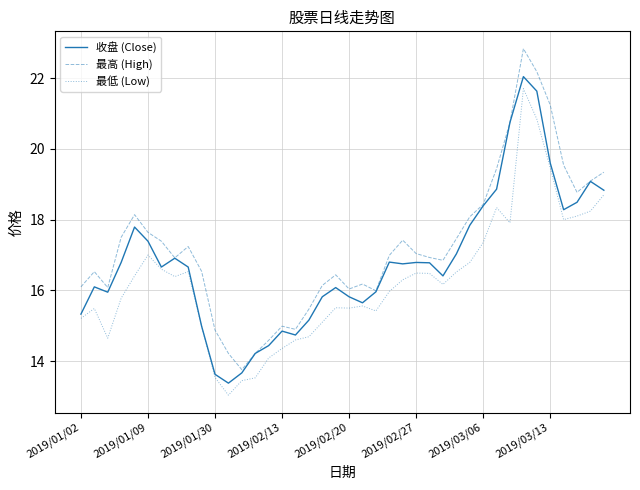

In 最高 (High), how many points are lower than both neighbors (excluding endpoints)?

8